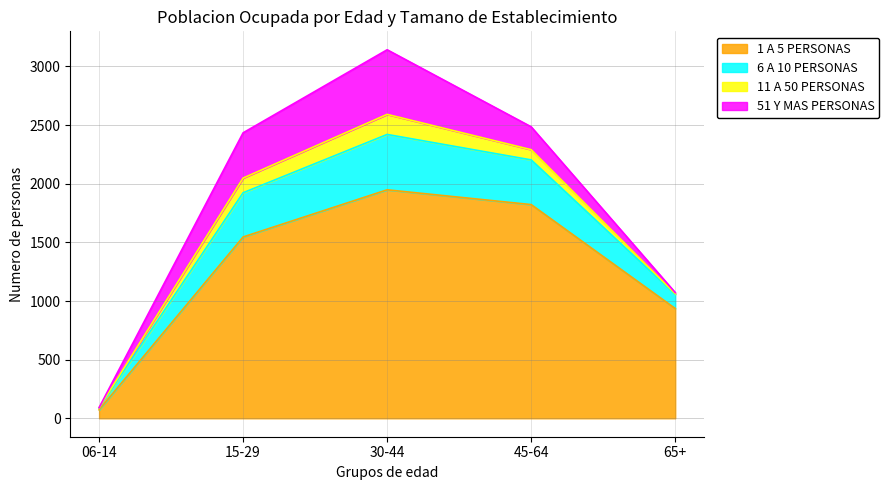

True or false: 6 A 10 PERSONAS and 1 A 5 PERSONAS intersect in this chart.

False